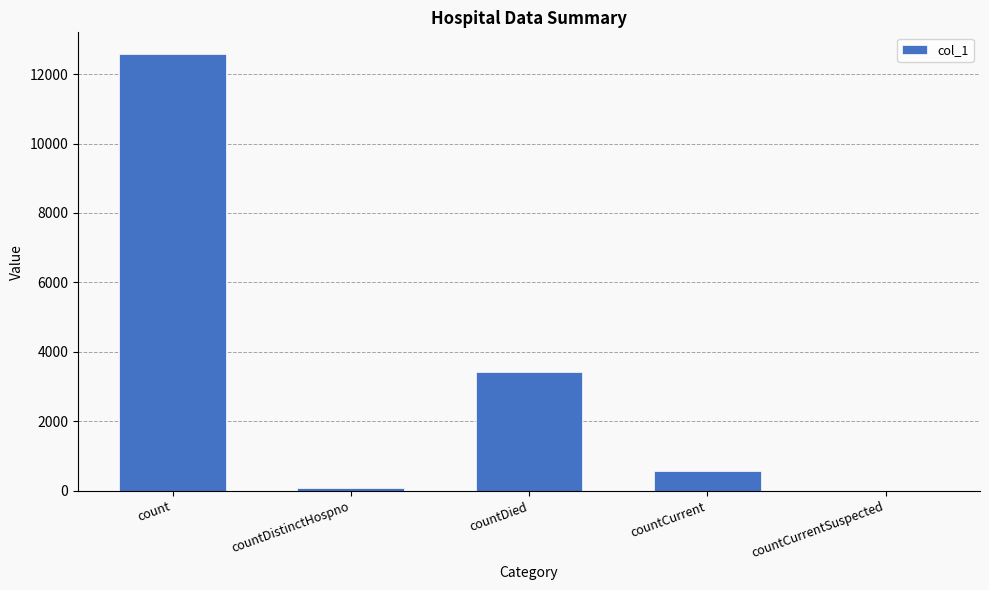

Are the bars horizontal?

No